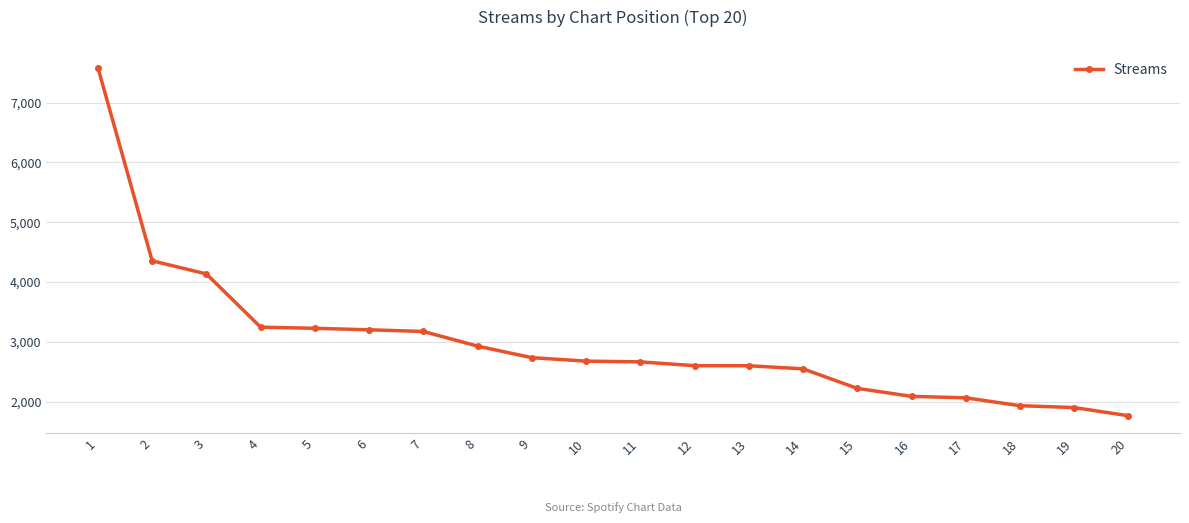

Is it true that the value at 19 is 3156?

False